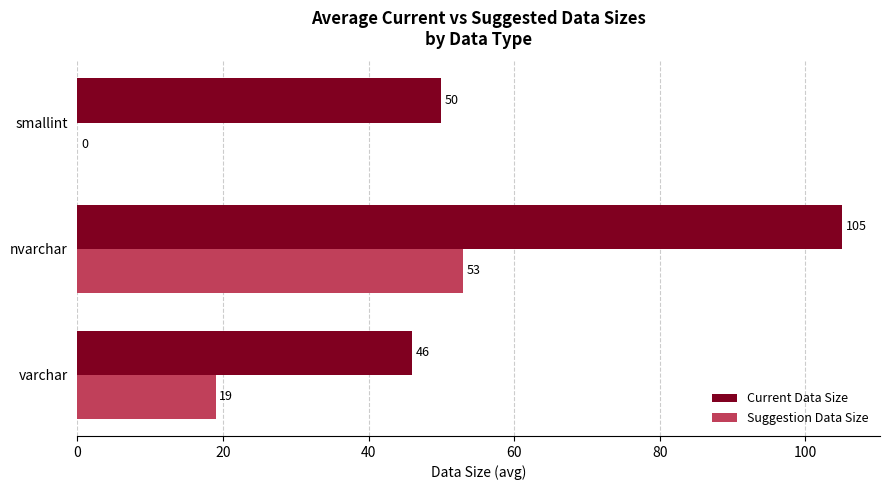

What is the maximum value shown in the chart?

105